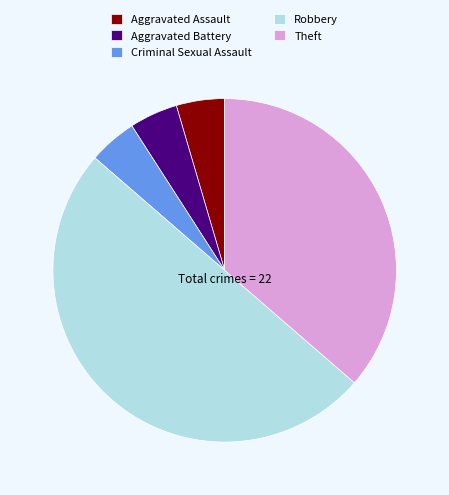

True or false: Aggravated Assault accounts for 5% of the total.

True